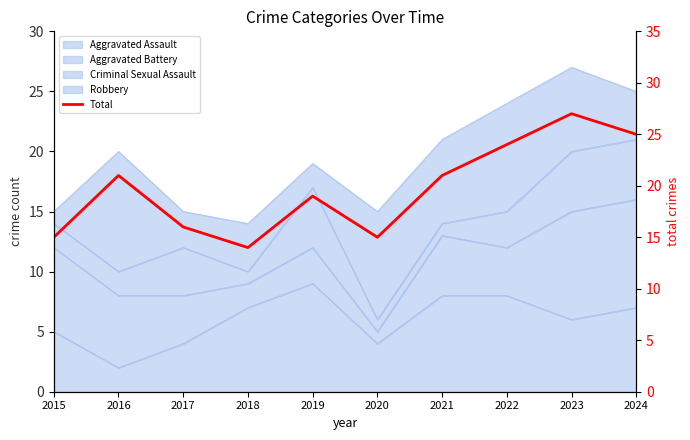

Rank the categories by value from lowest to highest.

2018, 2015, 2020, 2017, 2019, 2016, 2021, 2022, 2024, 2023